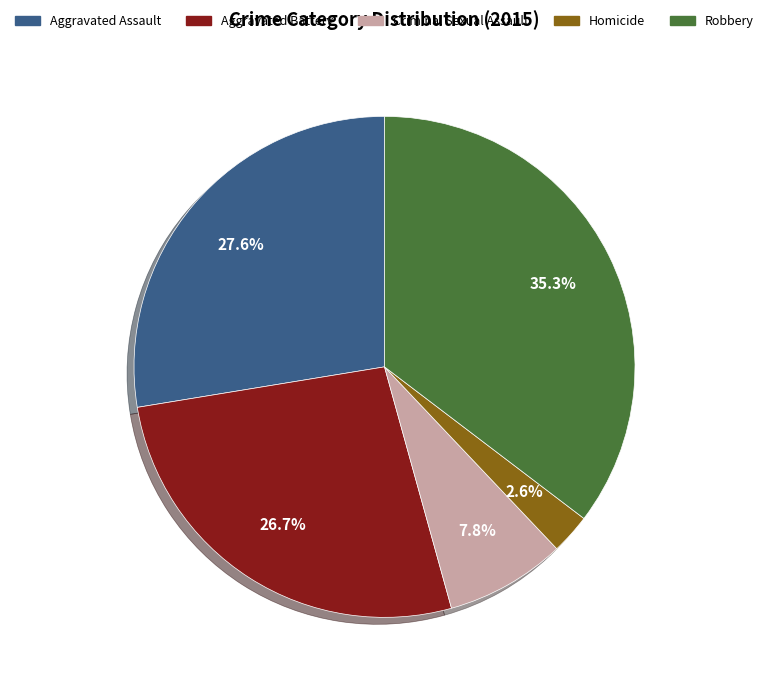

How many segments does this pie chart have?

5